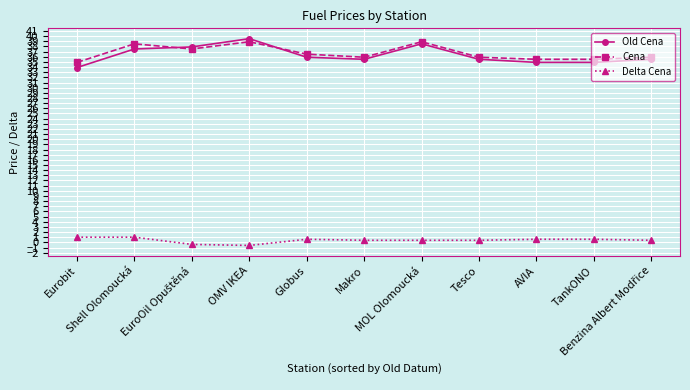

True or false: Delta Cena has a value of -0.6 at OMV IKEA.

True